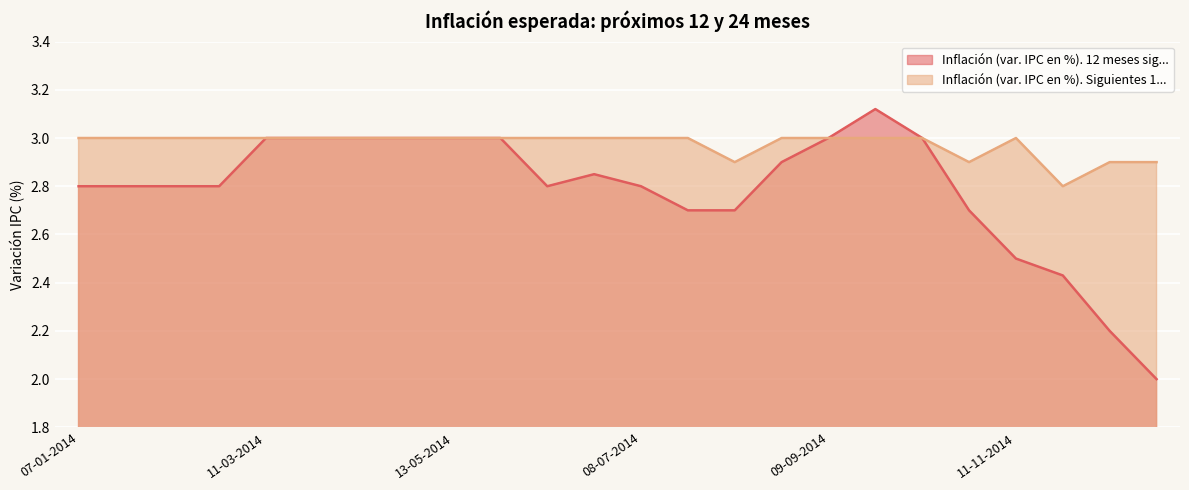

What is the lowest value of the Inflación (var. IPC en %). 12 meses sig... series?

2.0